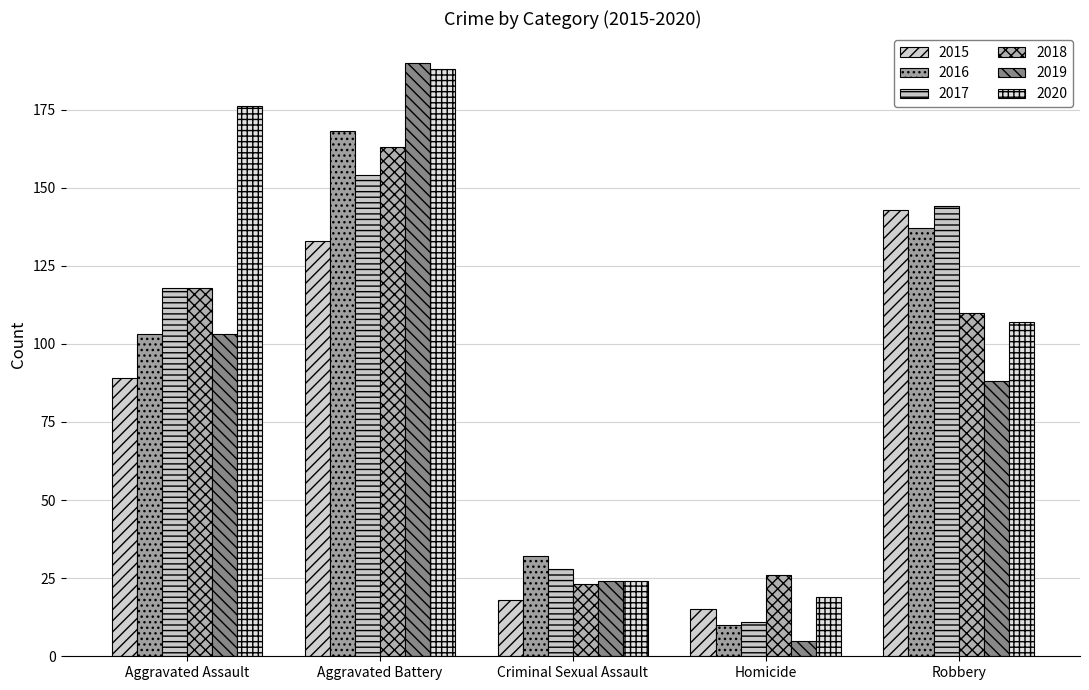

How many categories are shown in the chart?

5